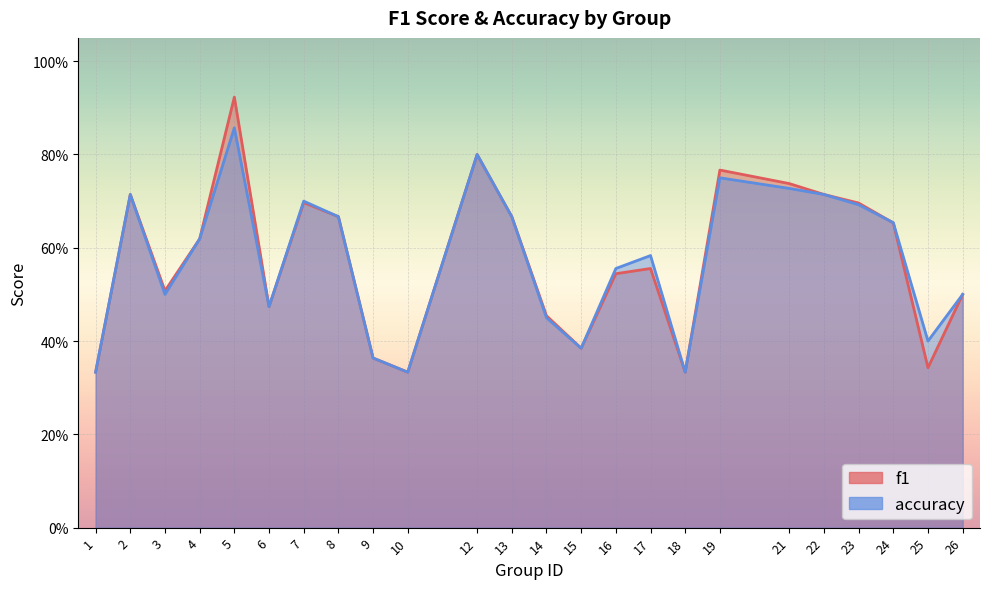

Reading left to right, transcribe all the data shown in this chart.

f1: 0.3	0.7	0.5	0.6	0.9	0.5	0.7	0.7	0.4	0.3	0.8	0.7	0.5	0.4	0.5	0.6	0.3	0.8	0.7	0.7	0.7	0.7	0.3	0.5
accuracy: 0.3	0.7	0.5	0.6	0.9	0.5	0.7	0.7	0.4	0.3	0.8	0.7	0.5	0.4	0.6	0.6	0.3	0.8	0.7	0.7	0.7	0.7	0.4	0.5